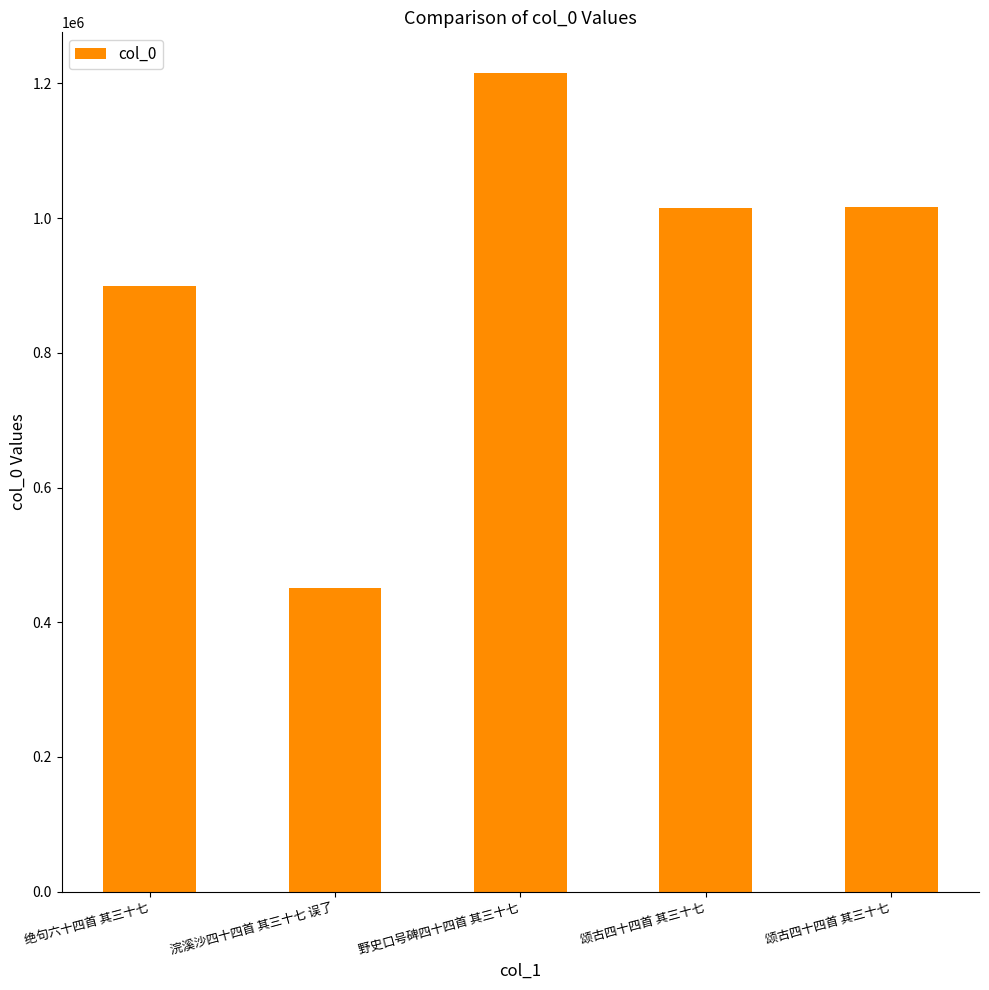

How many bars are there in total?

5